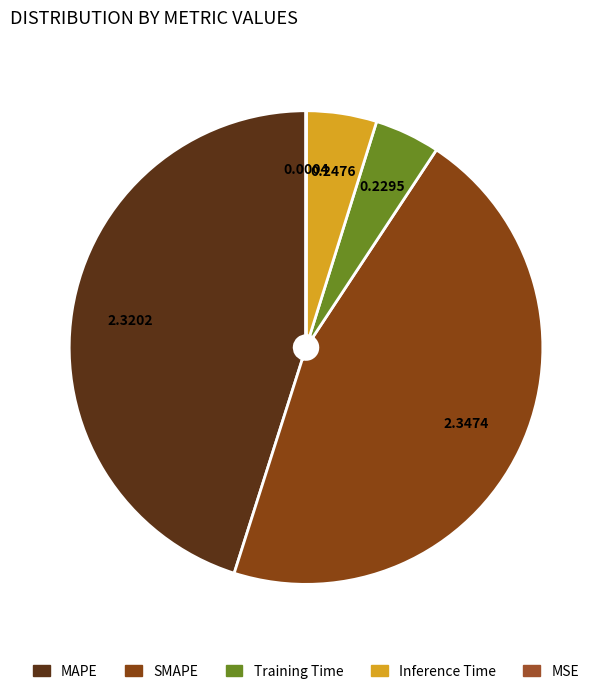

Combined, what portion of the pie is Inference Time and MAPE?

49.9%